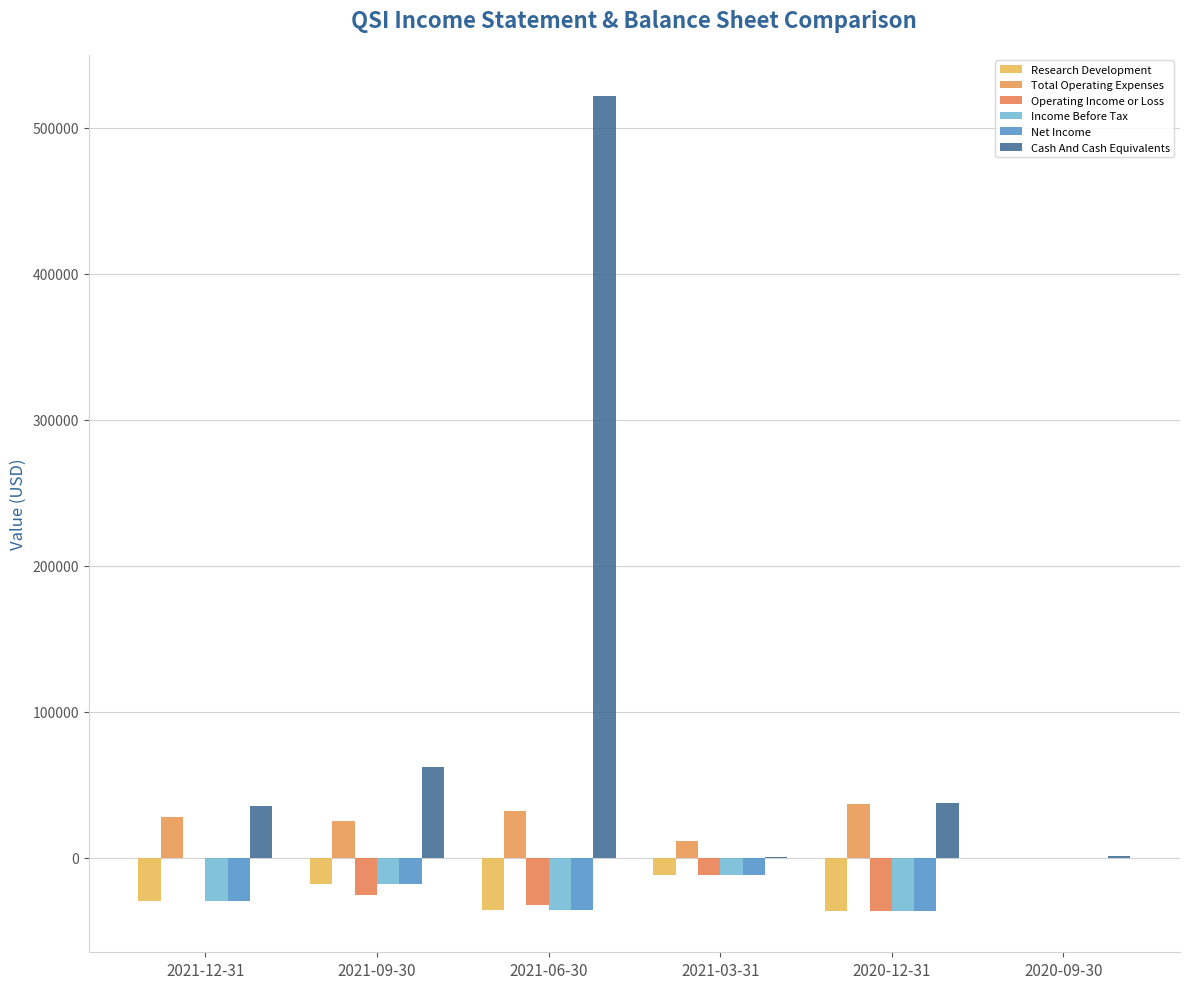

Does the chart contain stacked bars?

No